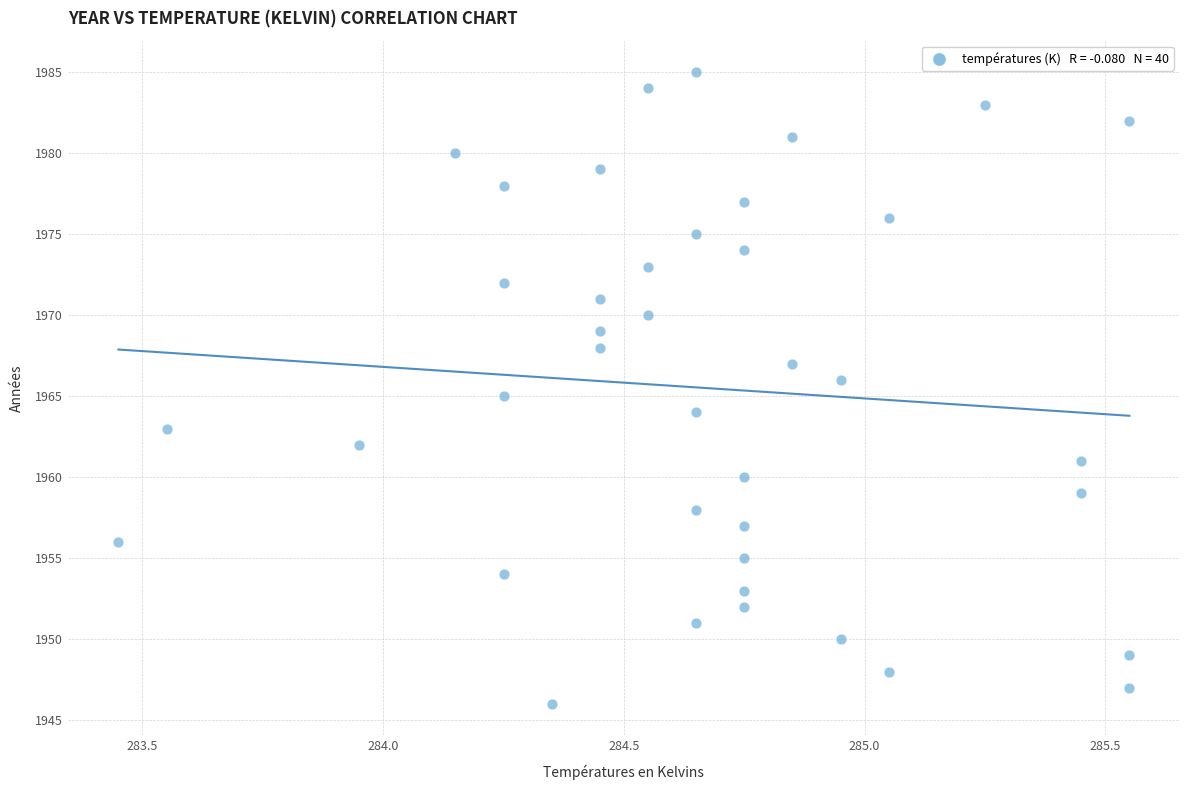

What is the range of Y values (max minus min)?

39